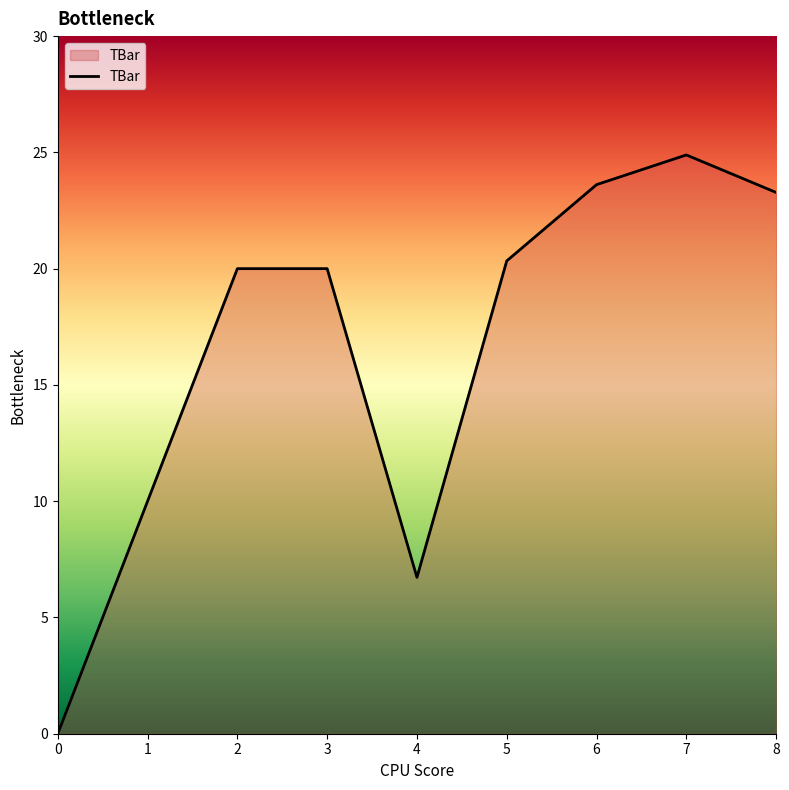

Approximately how many times larger is the value at 2 compared to 8?

0.9